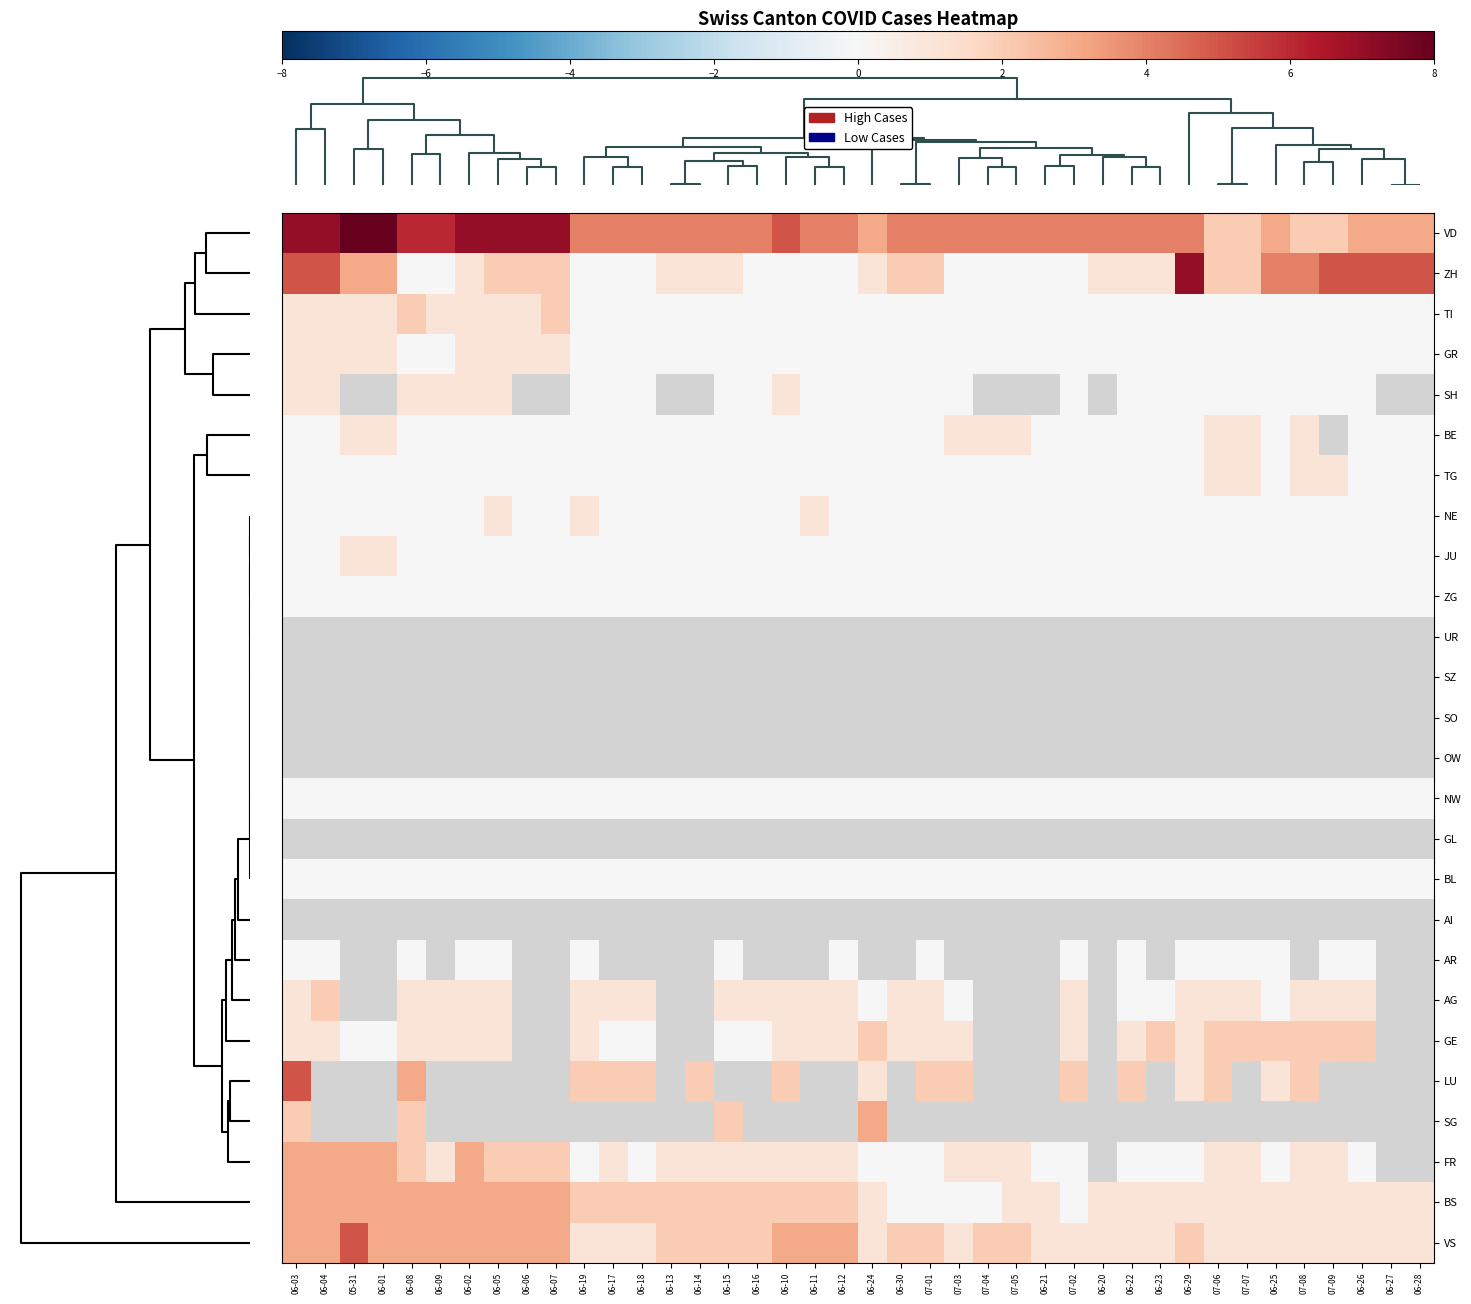

Which series has the largest total across all categories?

VD